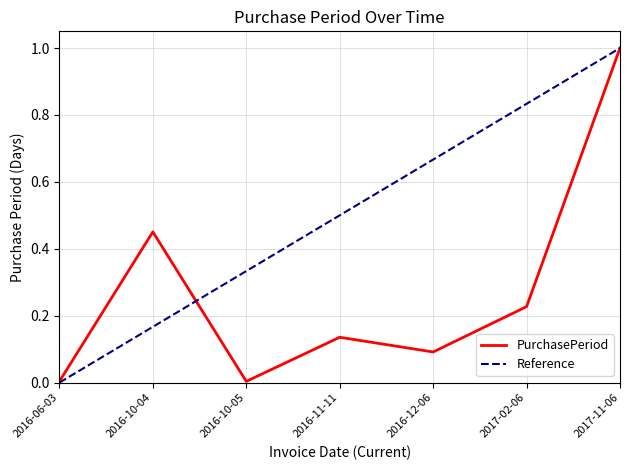

Reading right to left, transcribe all the data shown in this chart.

1.0	0.2	0.1	0.1	0.0	0.5	0.0